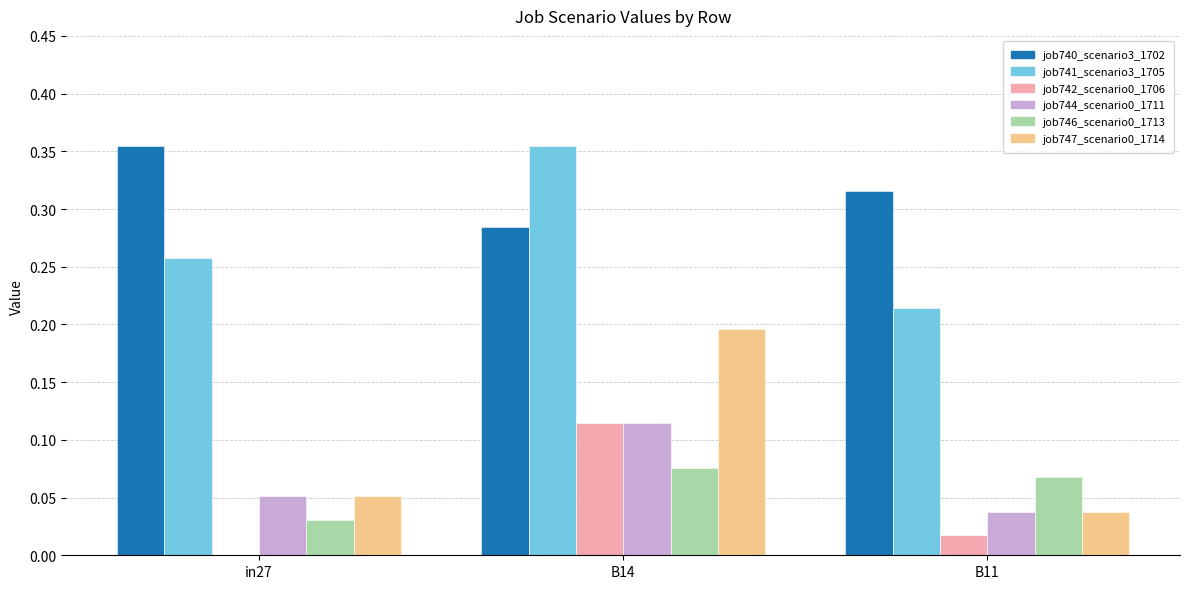

What is the total value across all series at B11?

0.7